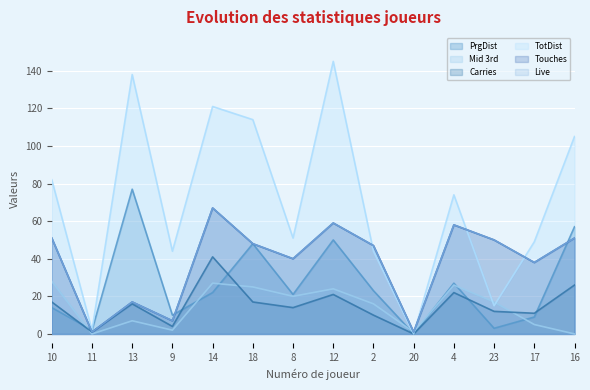

How many data points in TotDist are less than 74?

7